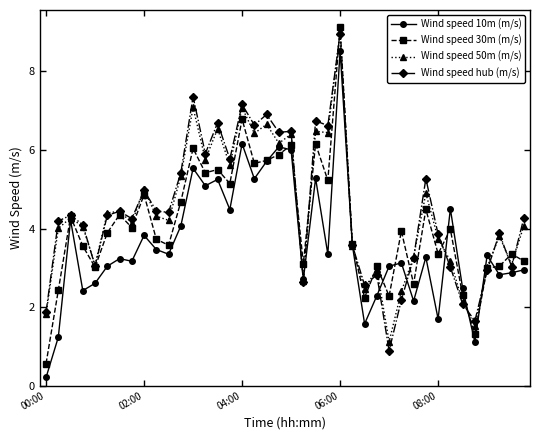

True or false: Wind speed hub (m/s) has more than 2 interior local peaks.

True